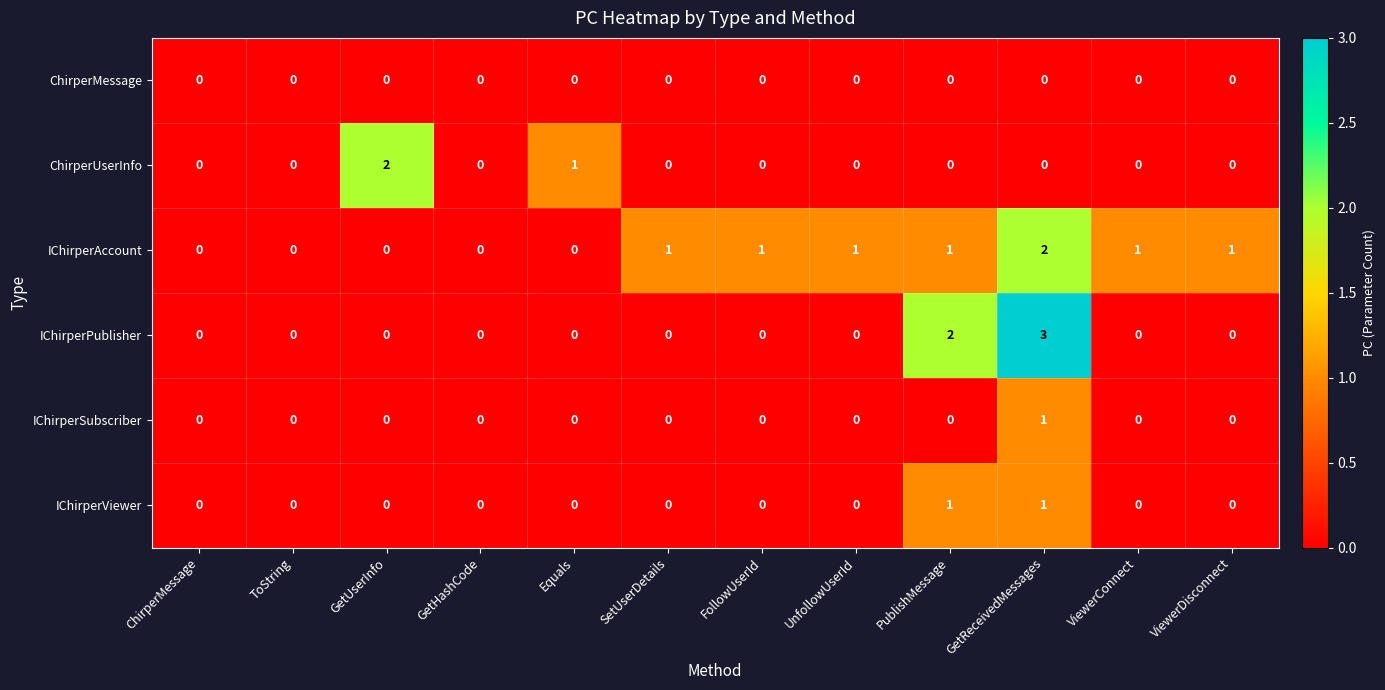

The IChirperSubscriber series shows 1 at GetReceivedMessages. True or false?

True